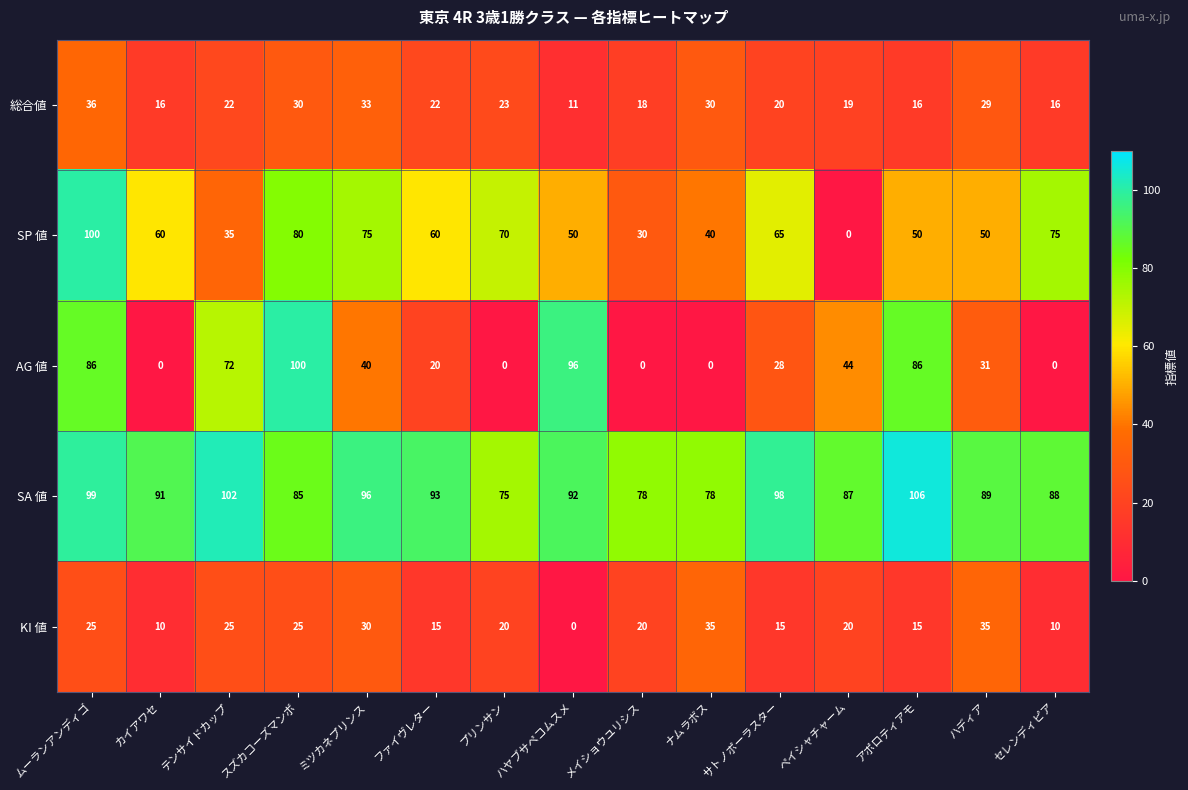

The value of 総合値 at アポロティアモ is 23. True or false?

False